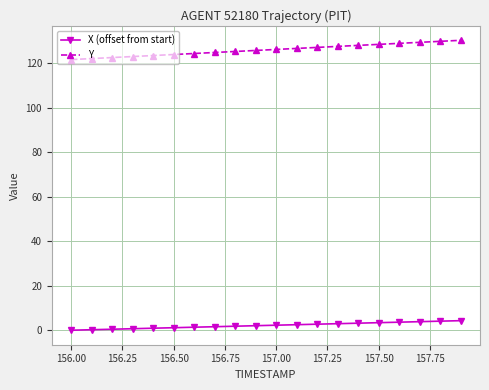

What is the maximum value shown in the chart?

130.4